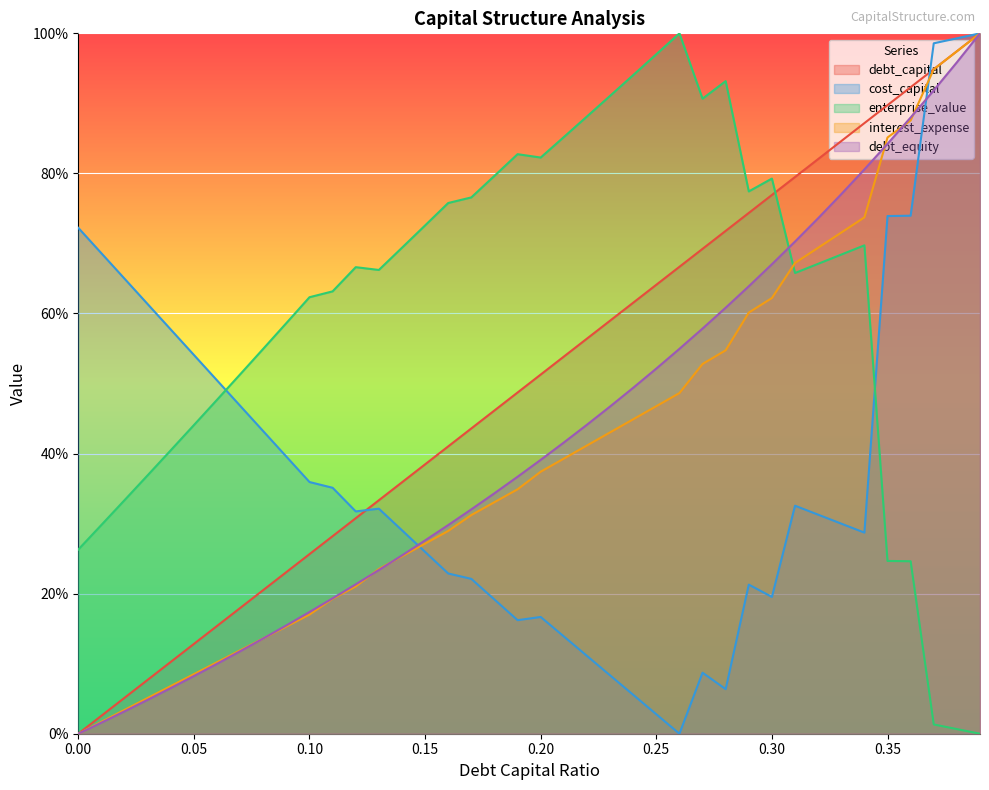

Which series has the widest spread of values?

debt_capital